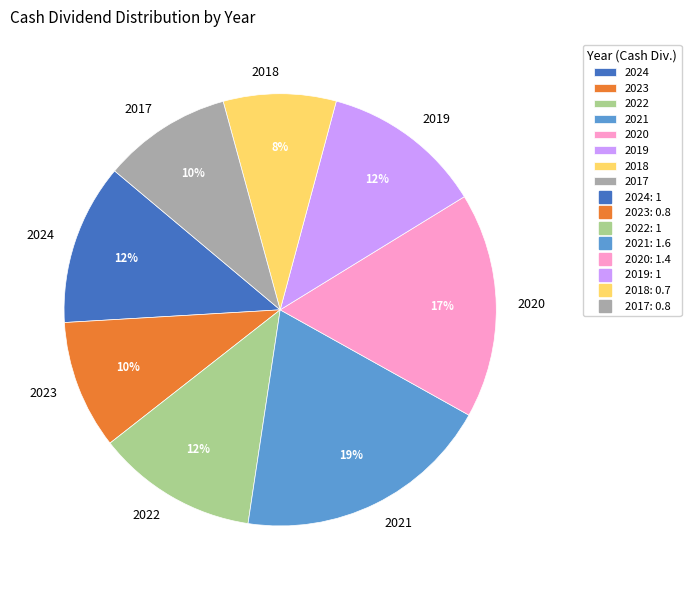

Which category has the smallest portion of the pie?

2018